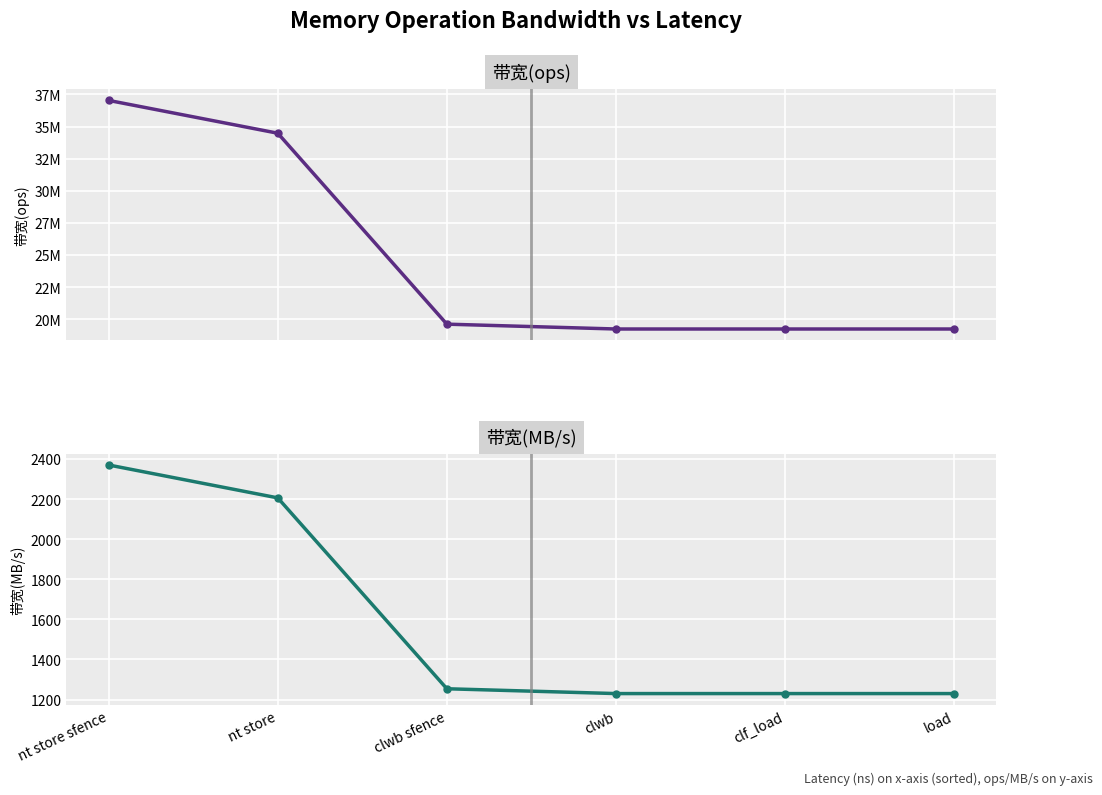

The value of 带宽(MB/s) at clwb is 528. True or false?

False